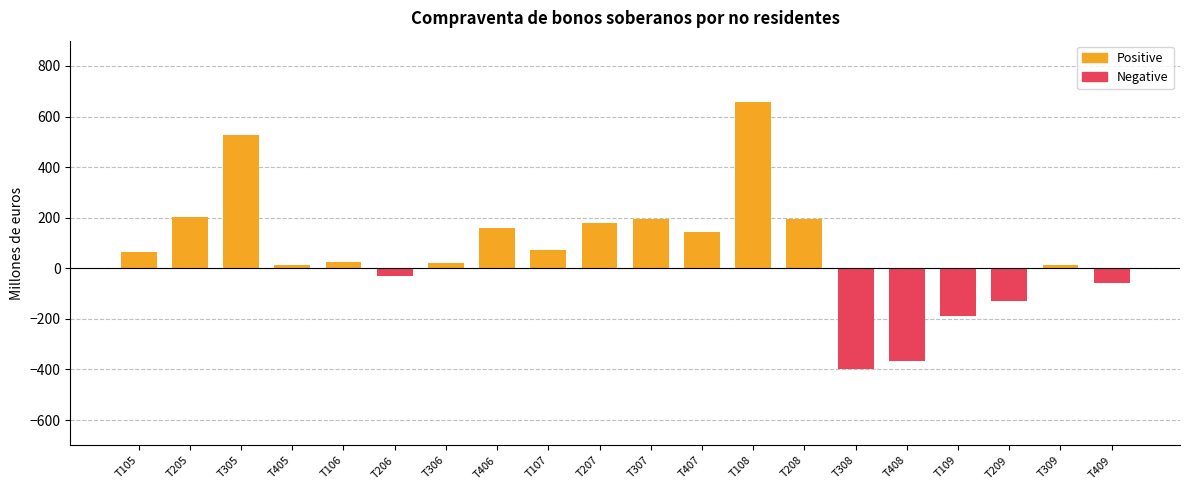

Which category has the highest value across all series?

T108